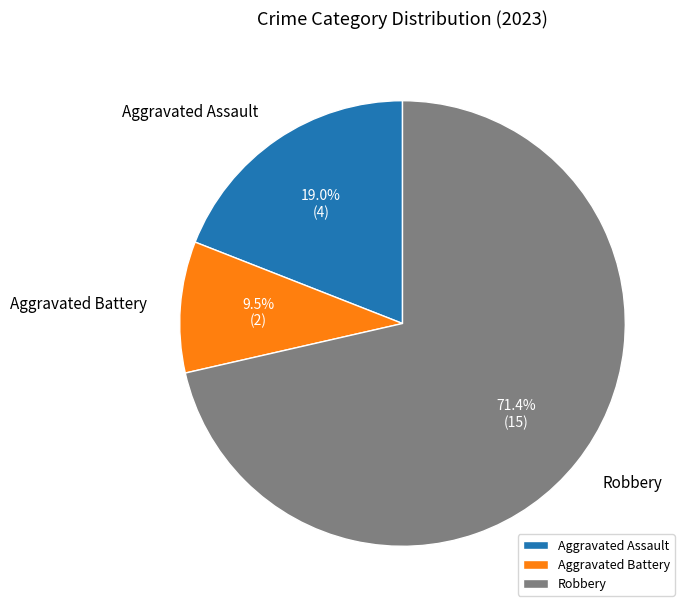

The Aggravated Assault slice represents 8% of the pie. True or false?

False